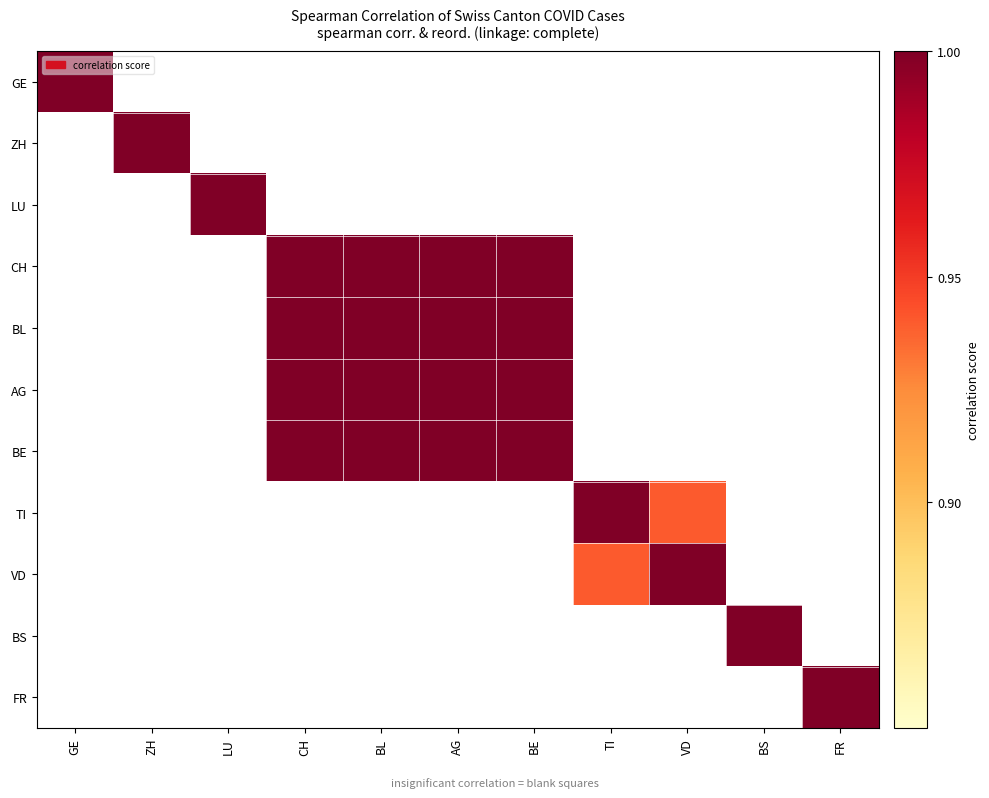

Is the value of GE at BS greater than the value of AG at VD?

No